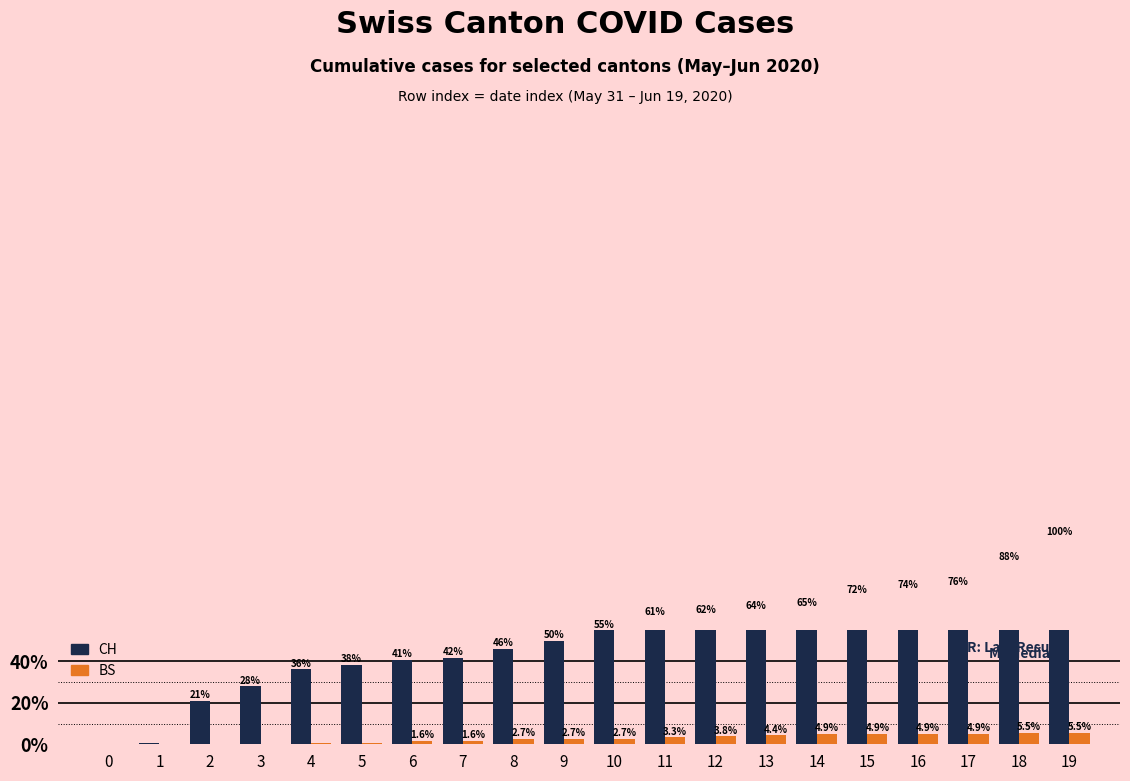

Which series has the largest range (max minus min)?

CH